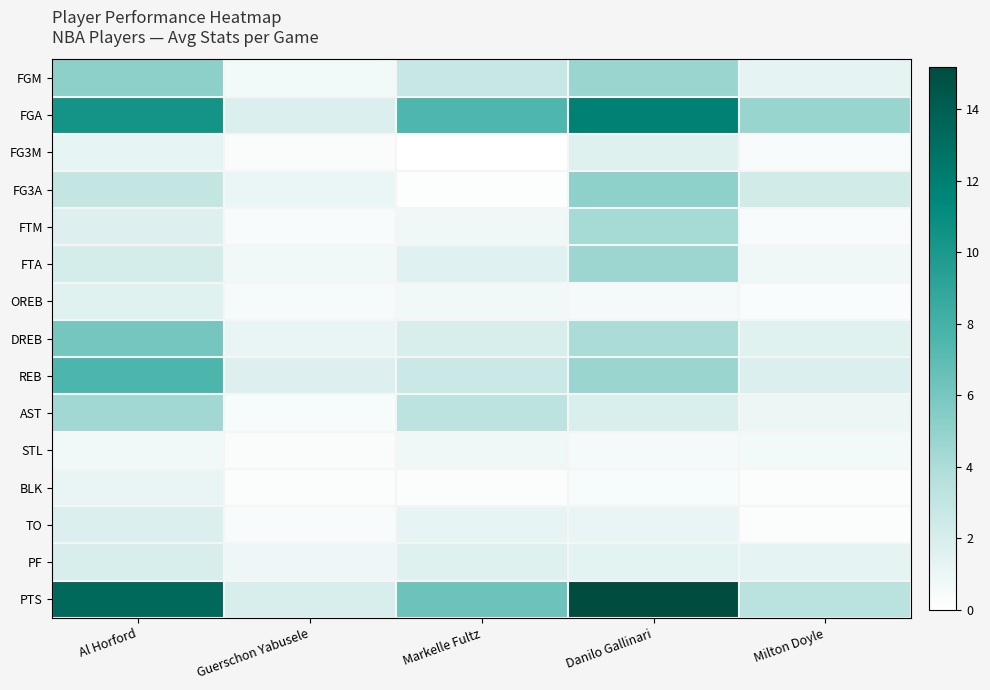

List the series in order of their peak value, lowest first.

STL, BLK, OREB, FG3M, TO, PF, FTM, AST, FTA, FG3A, FGM, DREB, REB, FGA, PTS